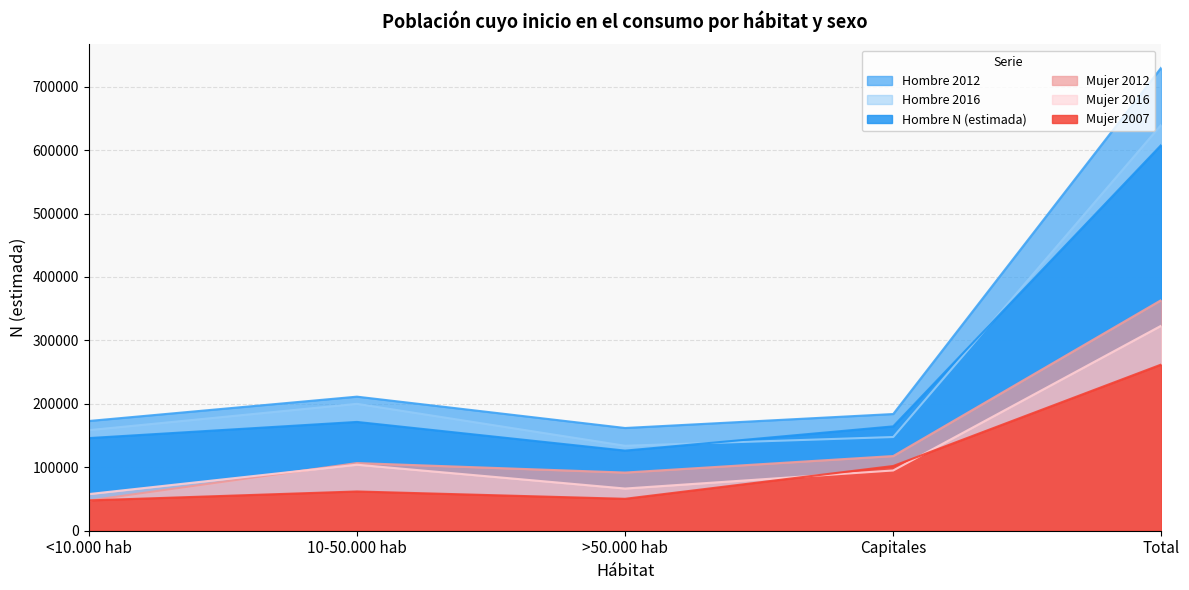

Is the value of Mujer 2007 at Capitales greater than the value of Mujer 2012 at Total?

No